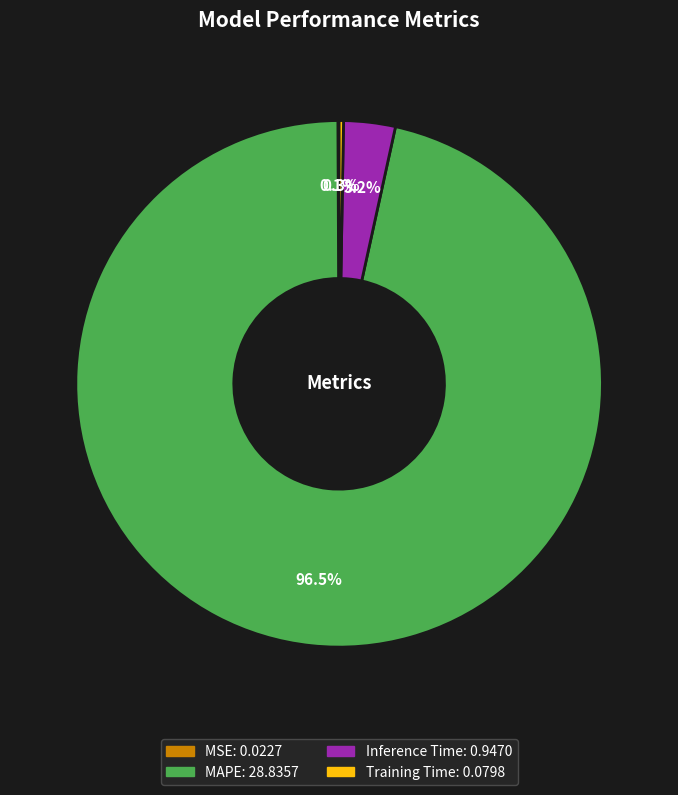

What portion of the pie excludes Inference Time?

96.8%